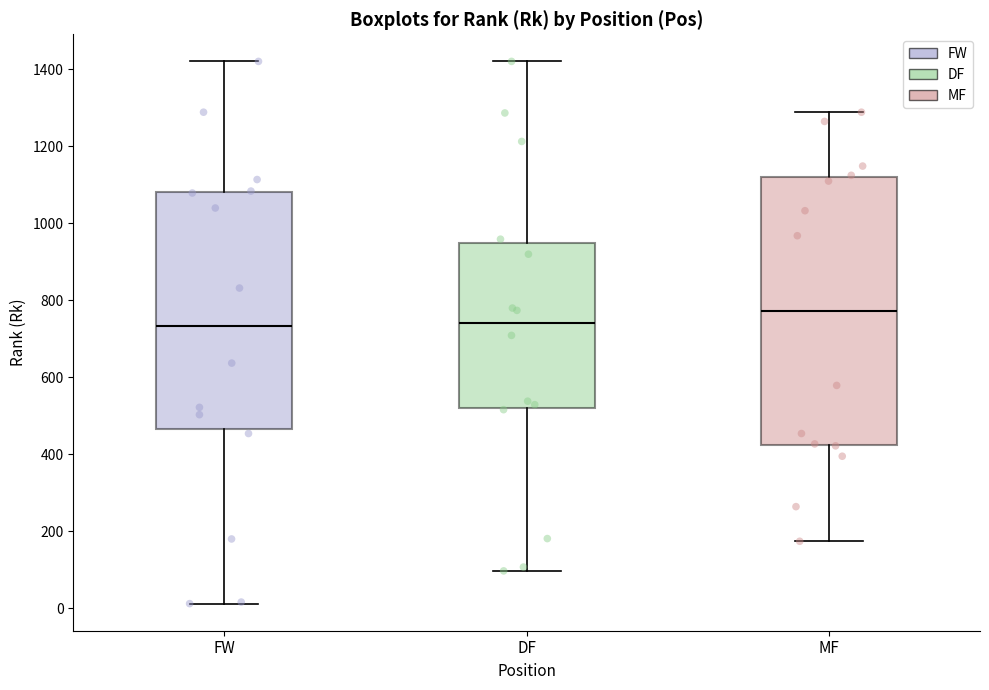

Which box is the tallest, from its lower edge to its upper edge?

MF